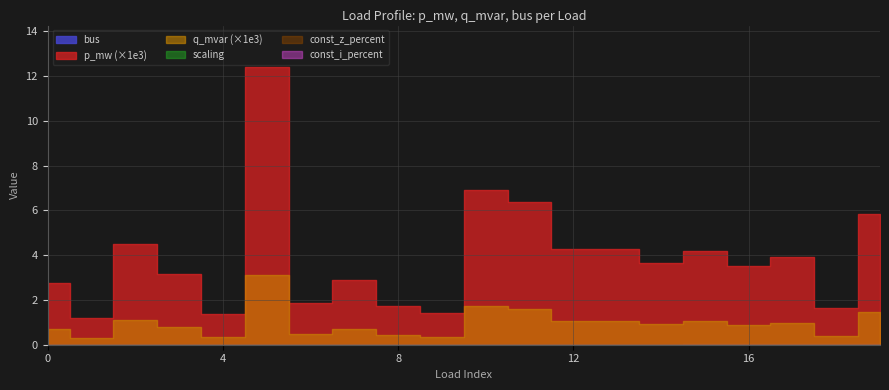

What are all the series names shown in the legend?

p_mw, q_mvar, bus, const_z_percent, const_i_percent, scaling